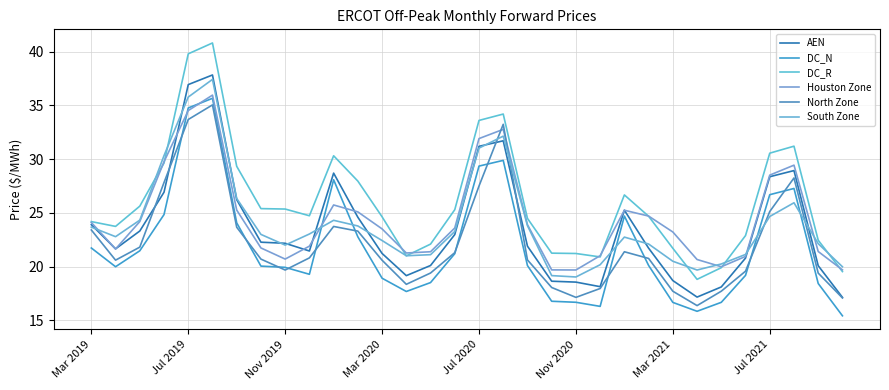

True or false: AEN and Houston Zone cross at least once.

True